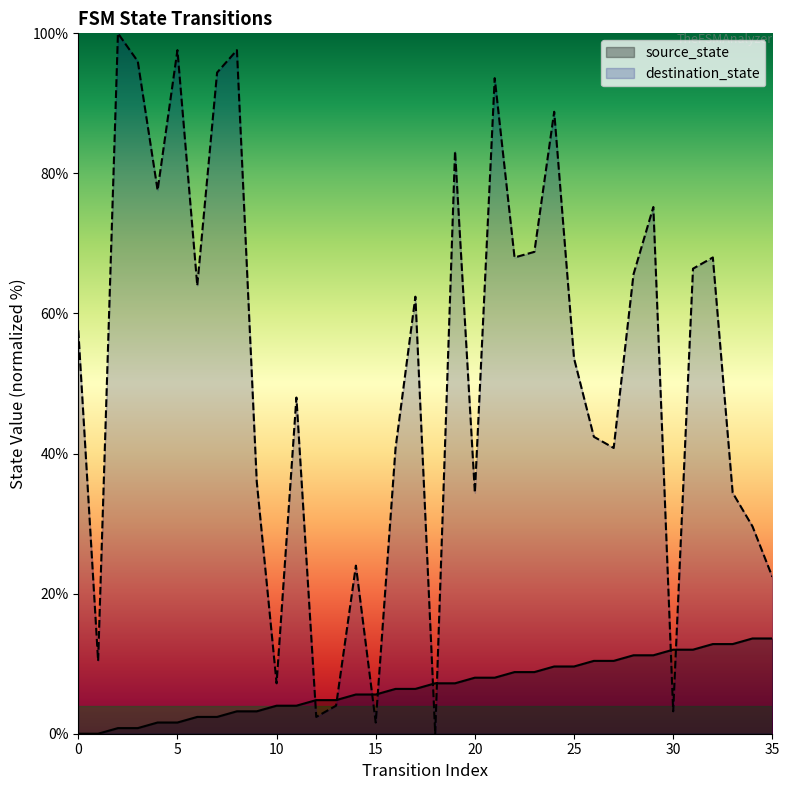

What is the difference between the destination_state values at 17 and 15?

60.8